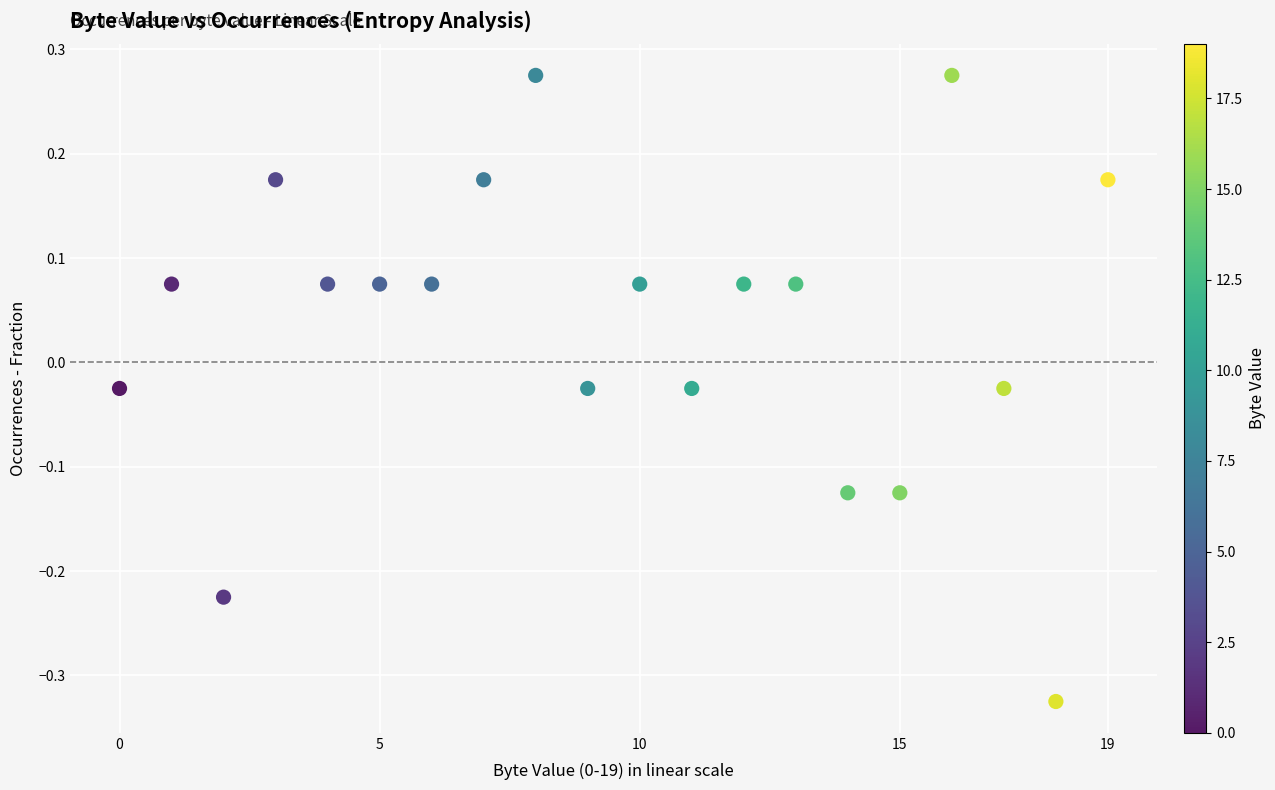

What is the range of Y values (max minus min)?

0.6